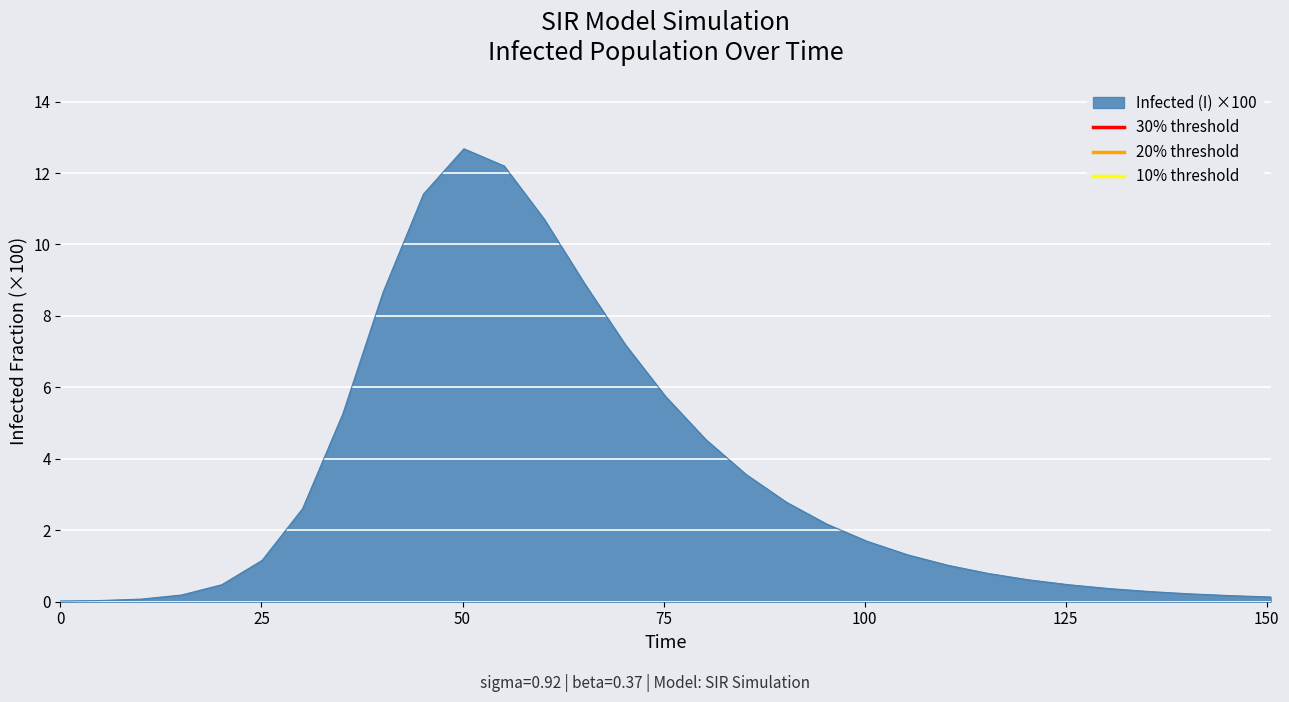

What is the highest value of the Infected (I) ×100 series?

12.7